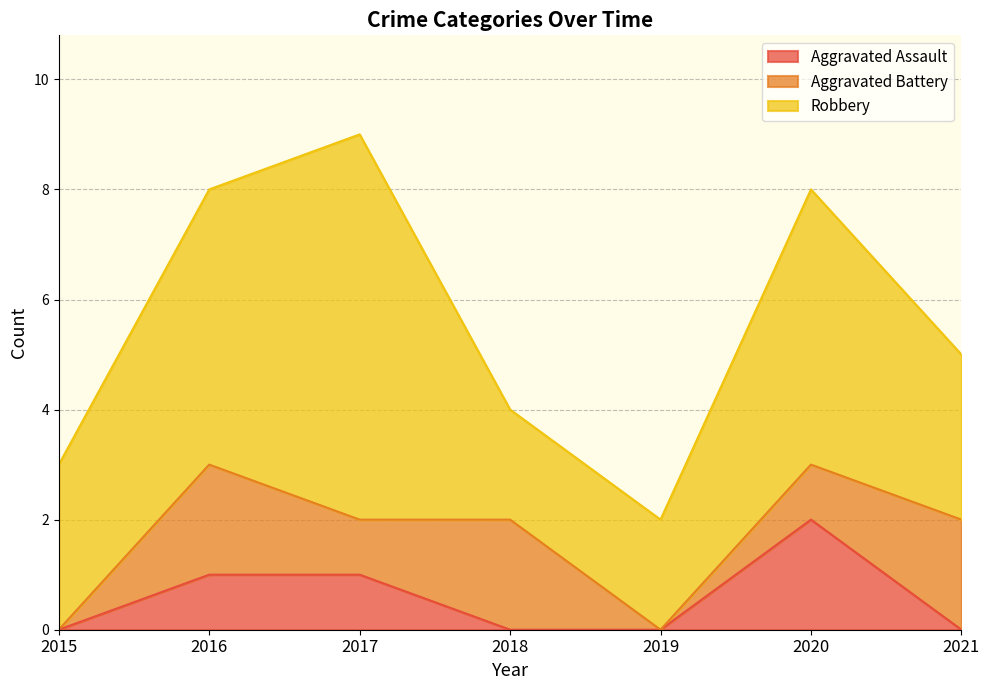

What is the sum of all Aggravated Assault values?

4